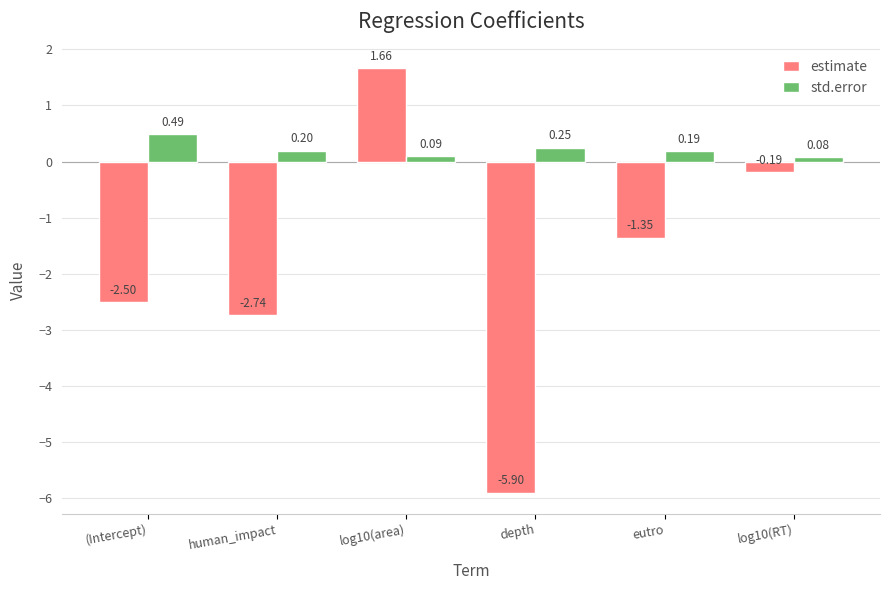

Rank the series by their maximum value, from highest to lowest.

estimate, std.error